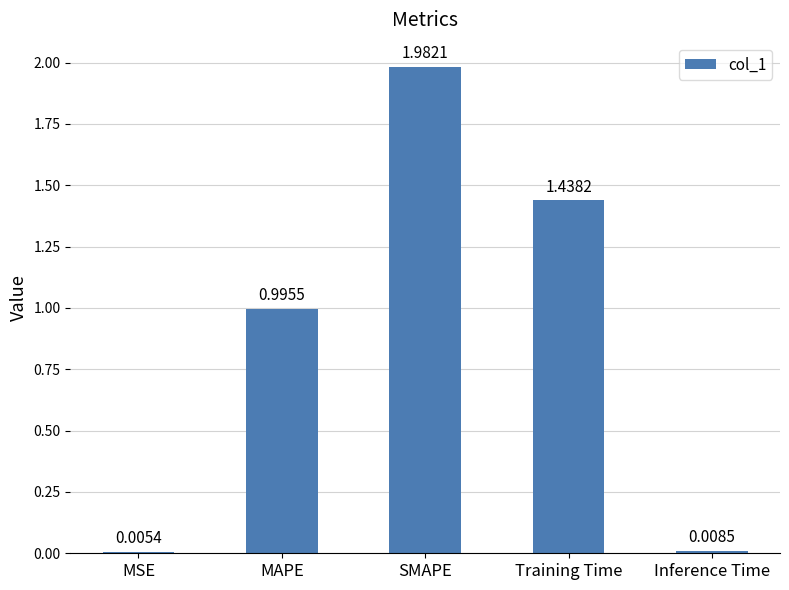

Between Inference Time and Training Time, which is larger?

Training Time